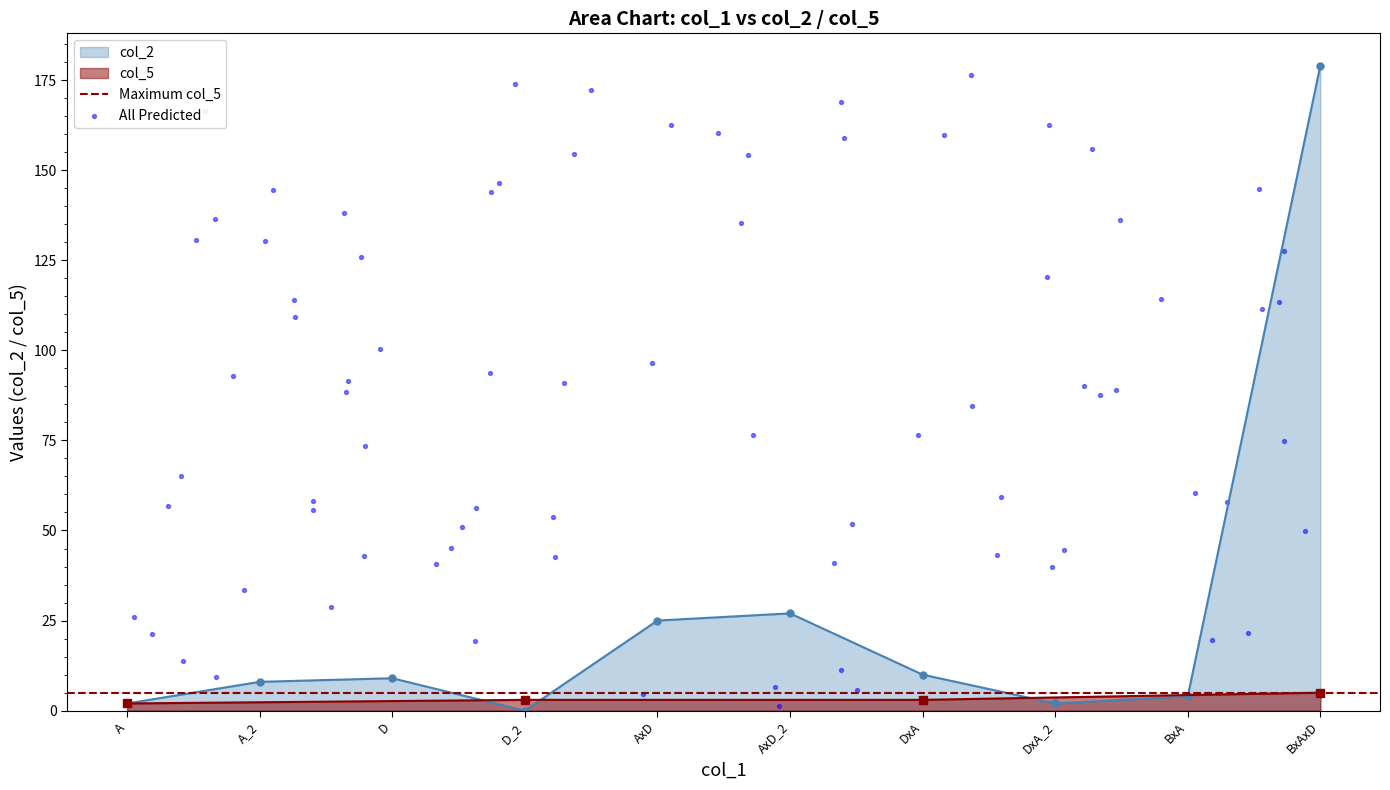

Between A and BxAxD, which is larger?

BxAxD